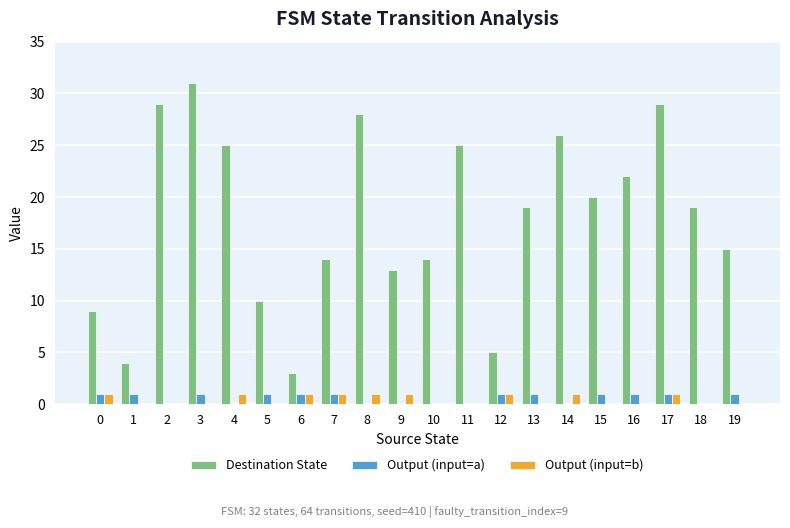

What is the spread (max minus min) of values at 4?

25